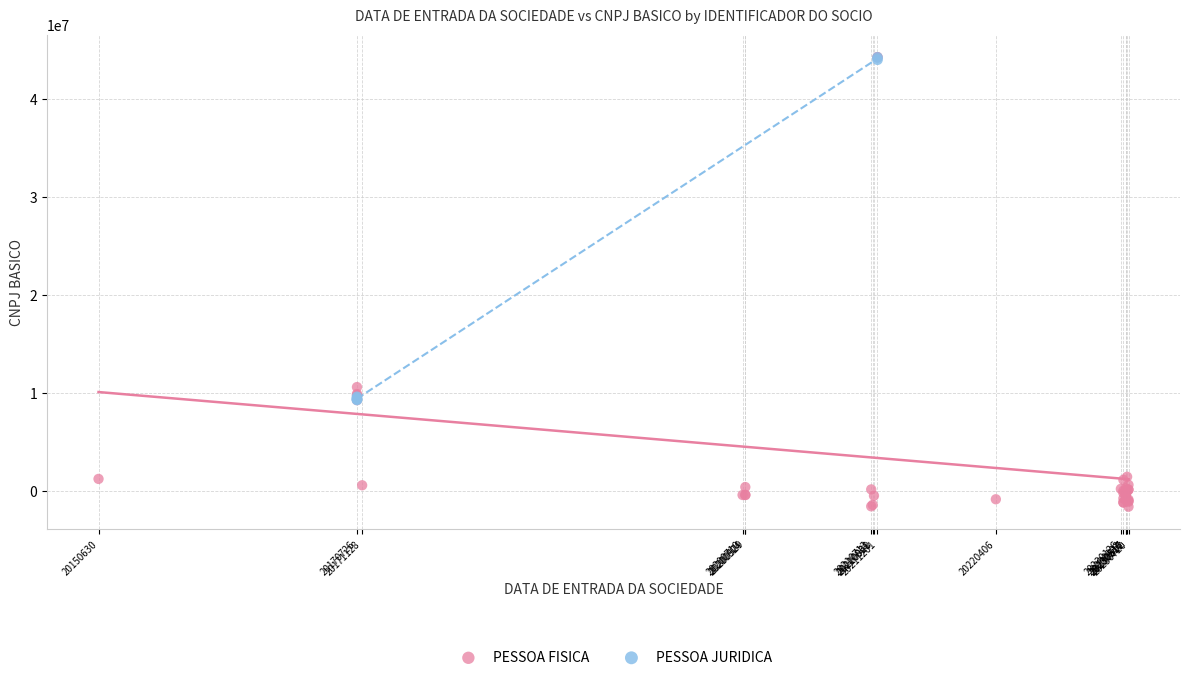

Which series contains the lowest Y value?

PESSOA FISICA